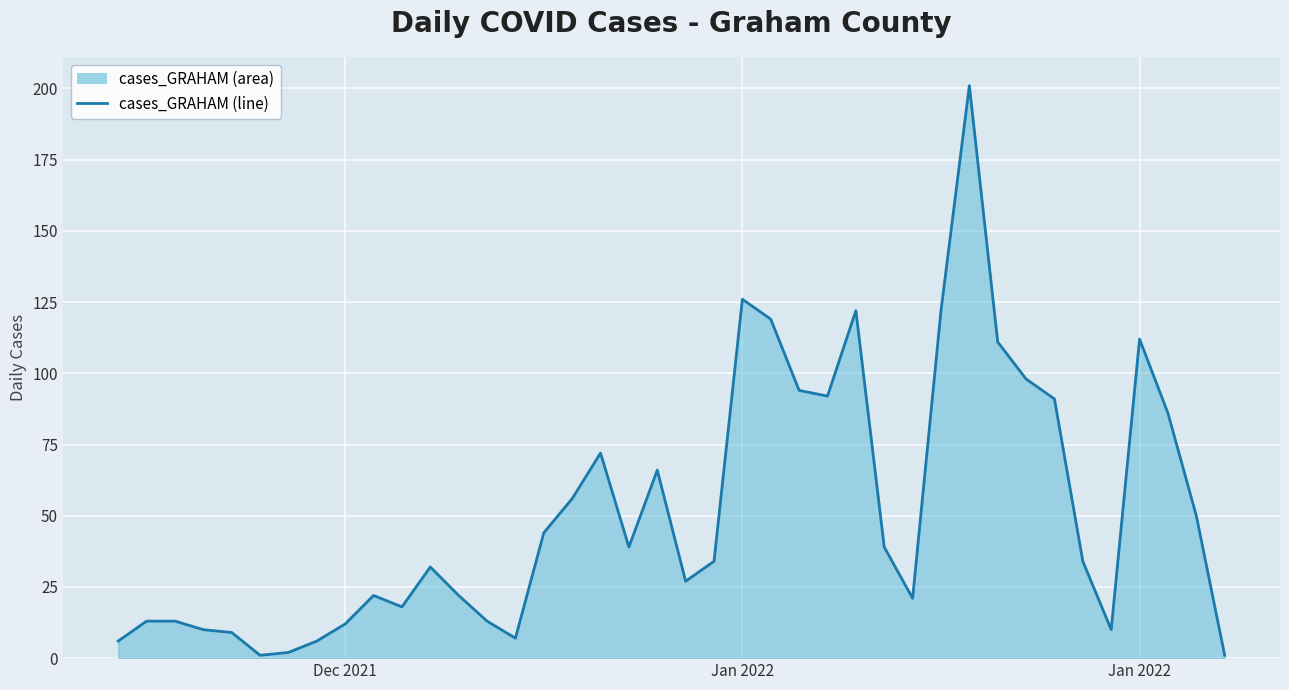

The chart shows a value of 73 at 30. True or false?

False